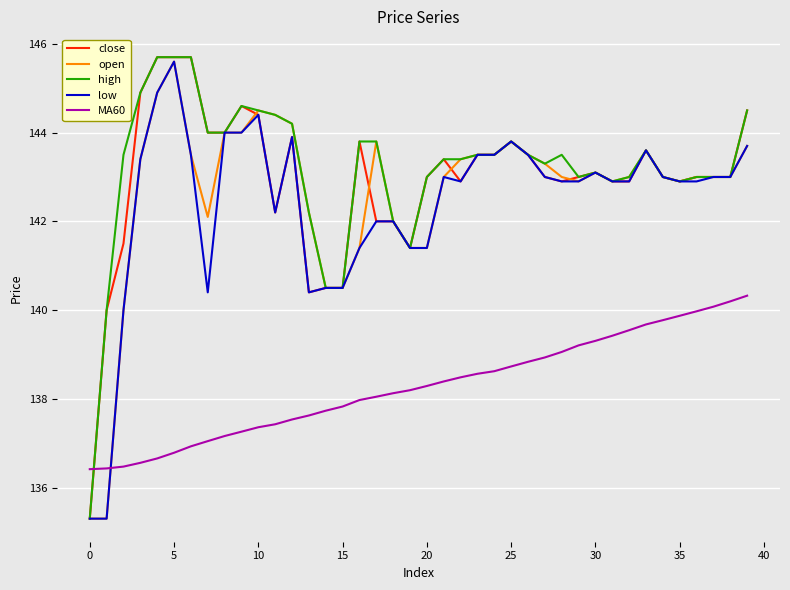

How many times do MA60 and high cross each other?

1